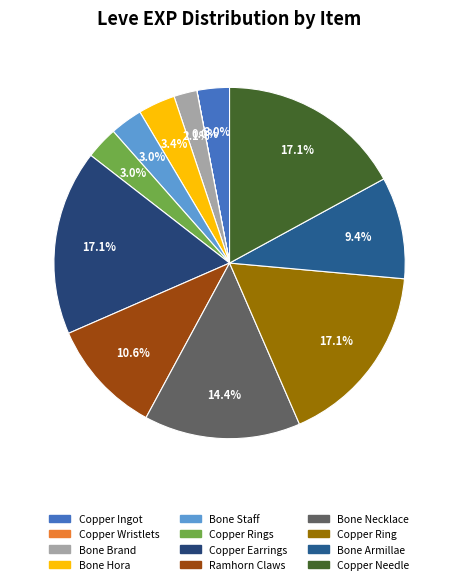

To the nearest percent, what is the difference between the largest and smallest slice percentages?

17%